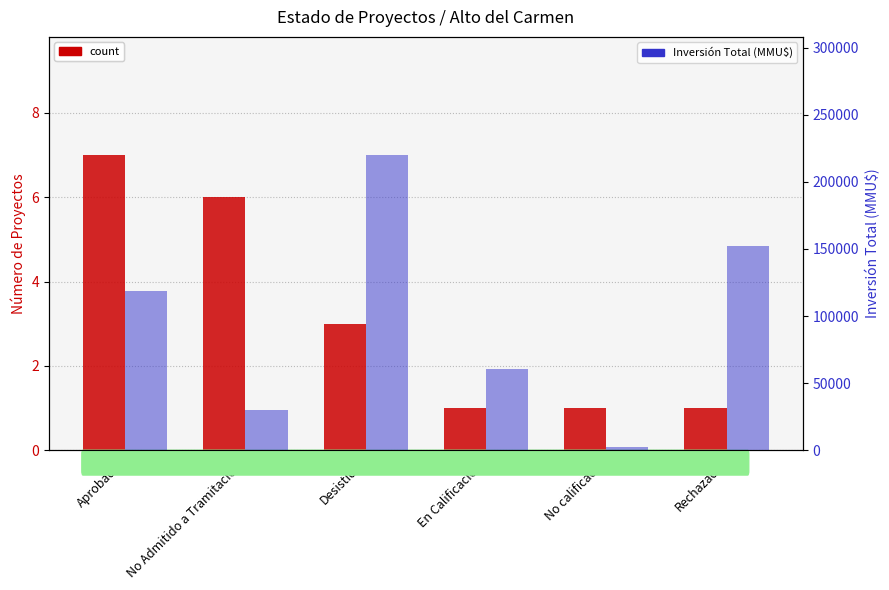

What is the difference between the highest and lowest values at En Calificación?

60299